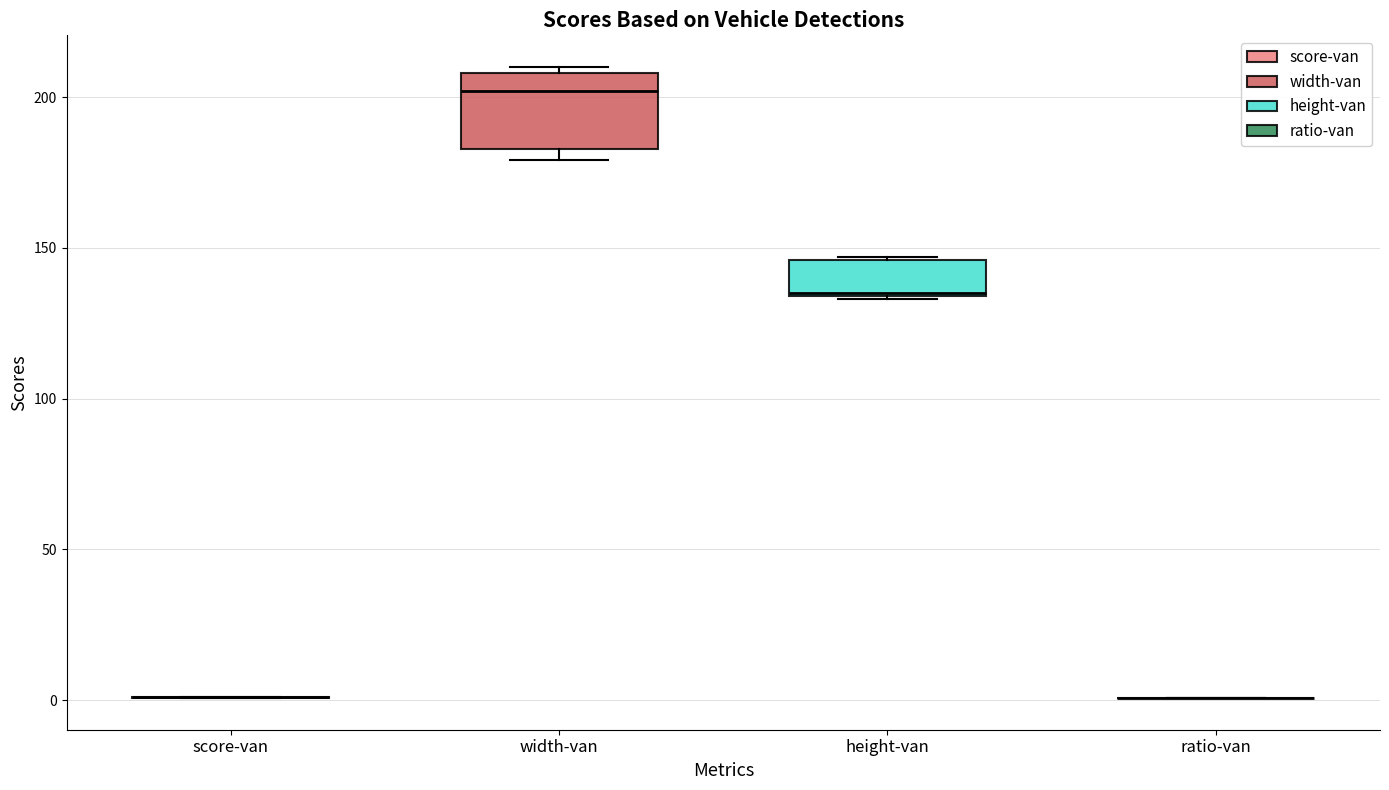

Reading left to right, read every box against the y-axis: the position of its median line, the range the box covers, and the ends of its whiskers. The values are not printed on the chart, so give them approximately, as read against the axis.

score-van: box collapsed to a line at 0, whiskers 0 to 0
width-van: median 200, box 185 to 210, whiskers 180 to 210 (just above the box's upper edge)
height-van: median 135, box 135 to 145, whiskers 135 to 145
ratio-van: box collapsed to a line at 0, whiskers 0 to 0